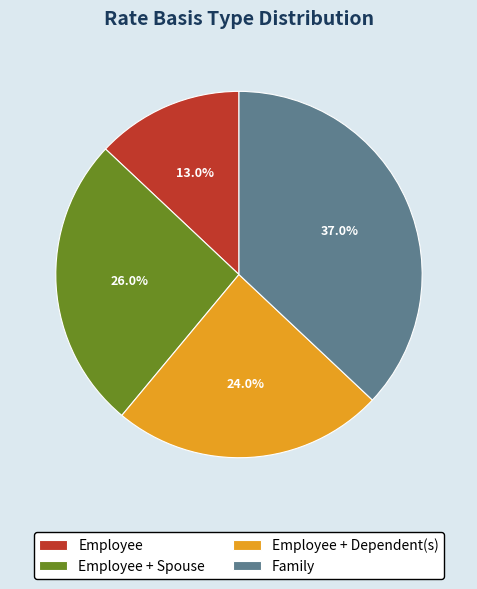

Count the number of slices in the pie.

4